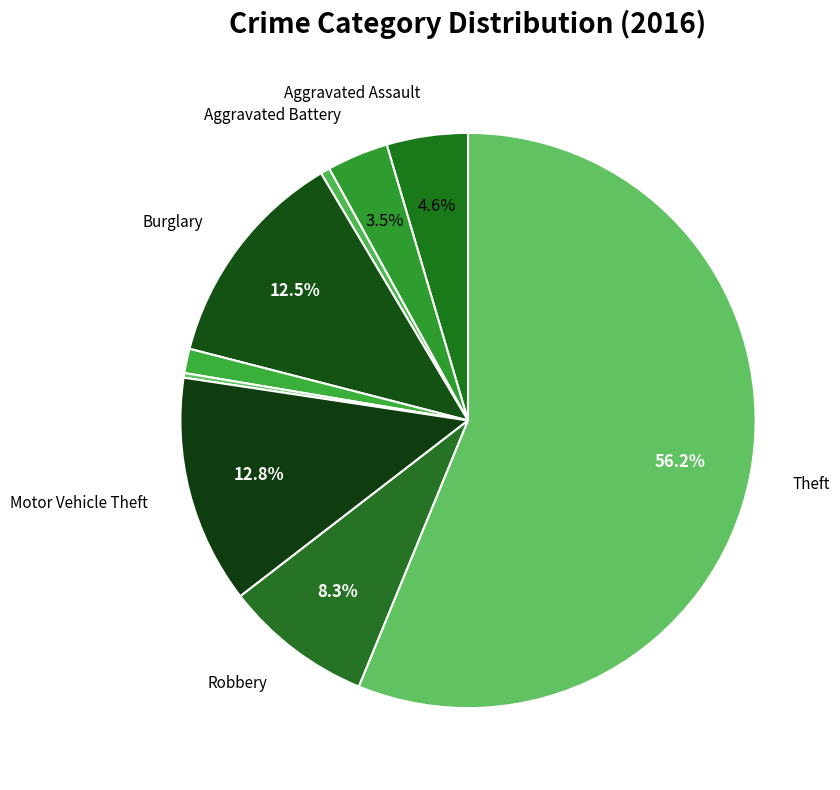

Which category accounts for the majority?

Theft